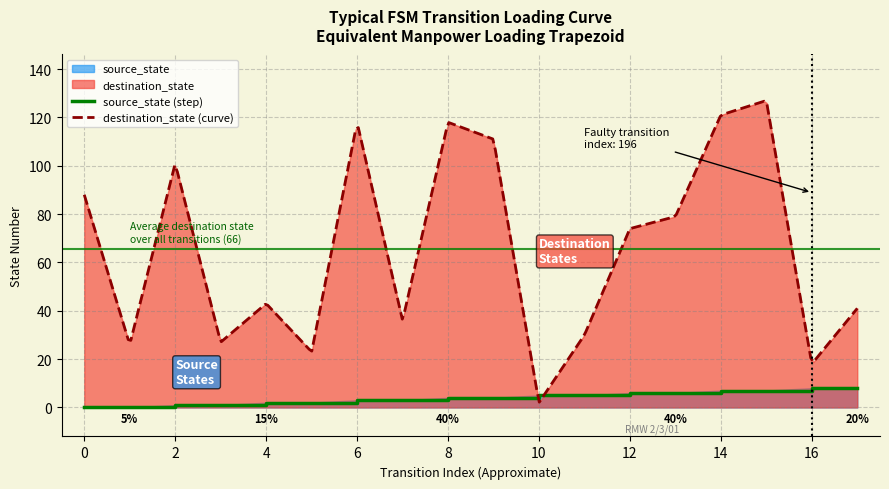

At which label is the value closest to 4?

8